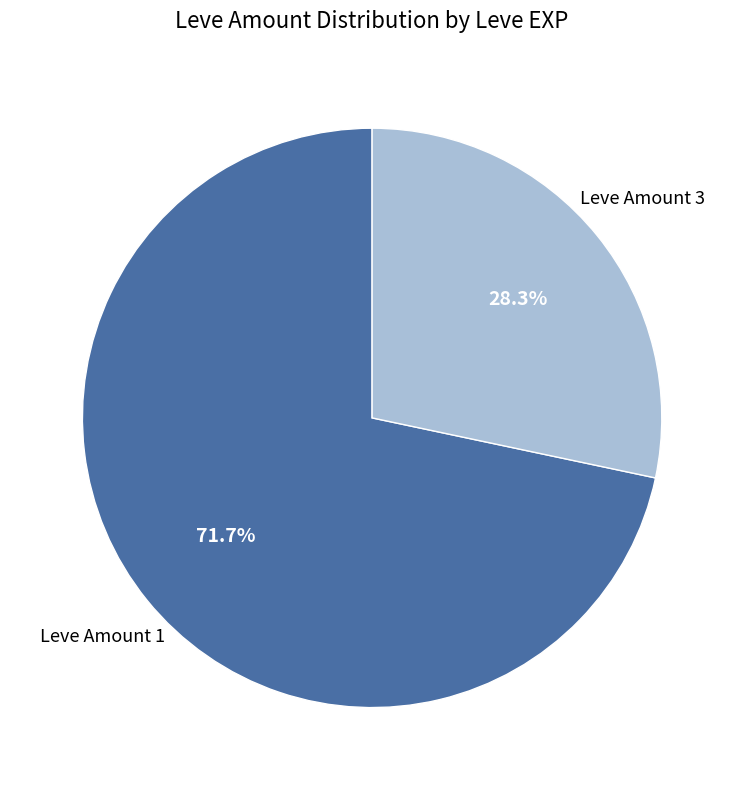

Does any single category account for the majority?

Yes